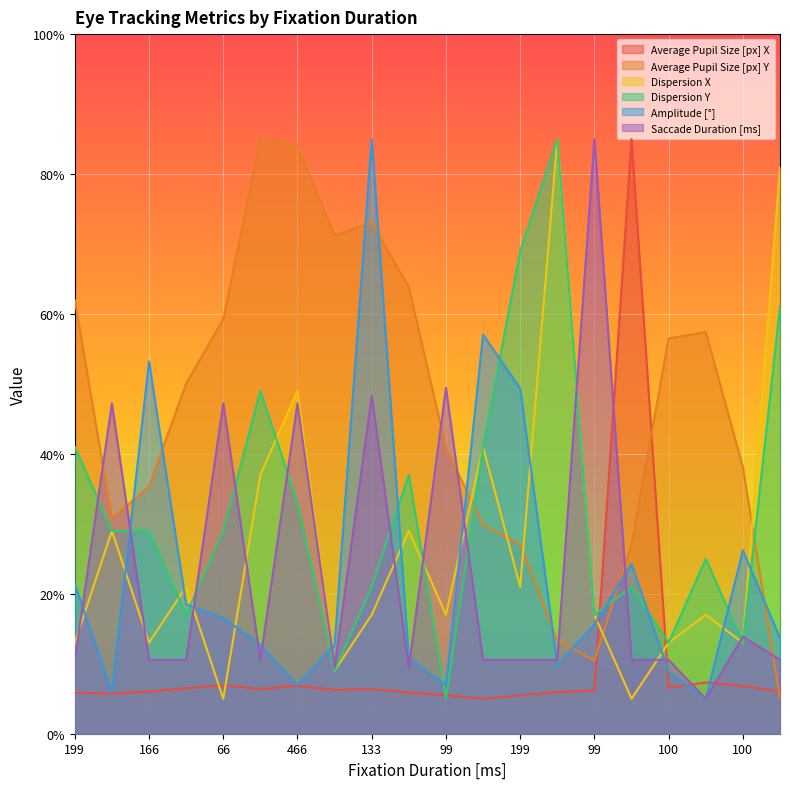

What is the sum of all Dispersion X values?

532.0